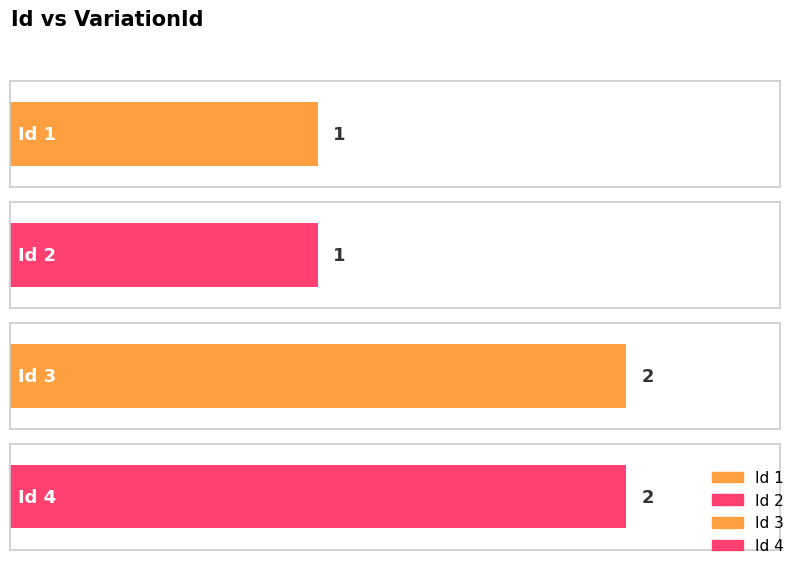

What is the sum of all values?

6